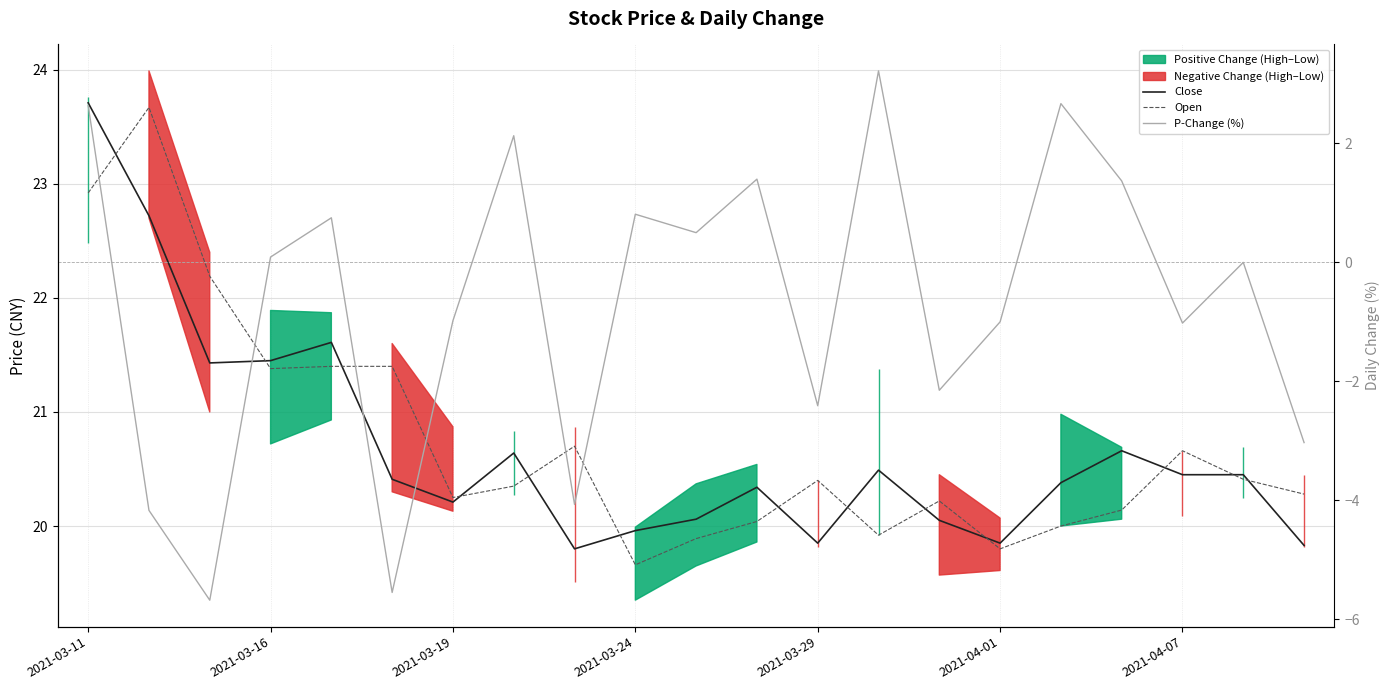

Which series changed the most between 16 and 18?

P-Change (%)